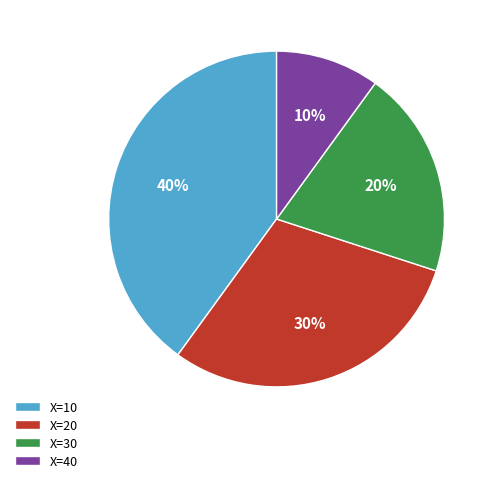

Is there any slice that represents more than half of the pie?

No